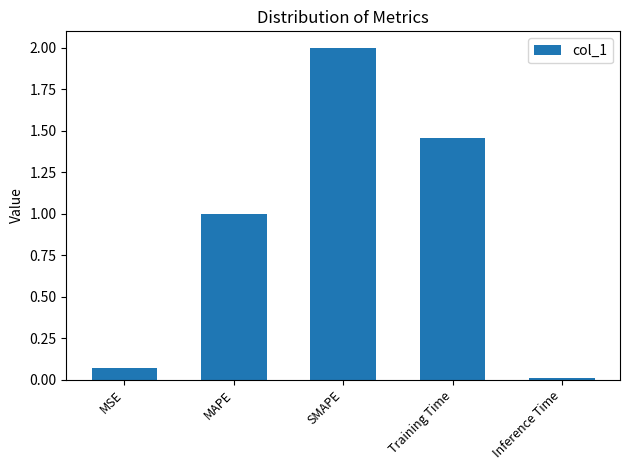

Rank the categories by value from highest to lowest.

SMAPE, Training Time, MAPE, MSE, Inference Time